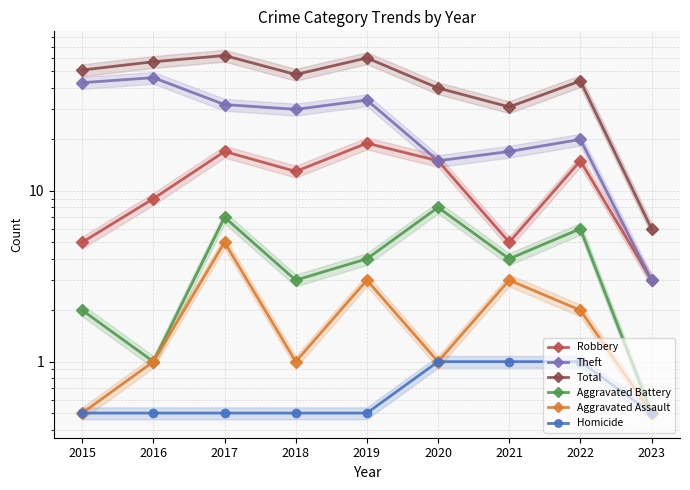

True or false: Robbery has a value of 1.2 at 2023.

False